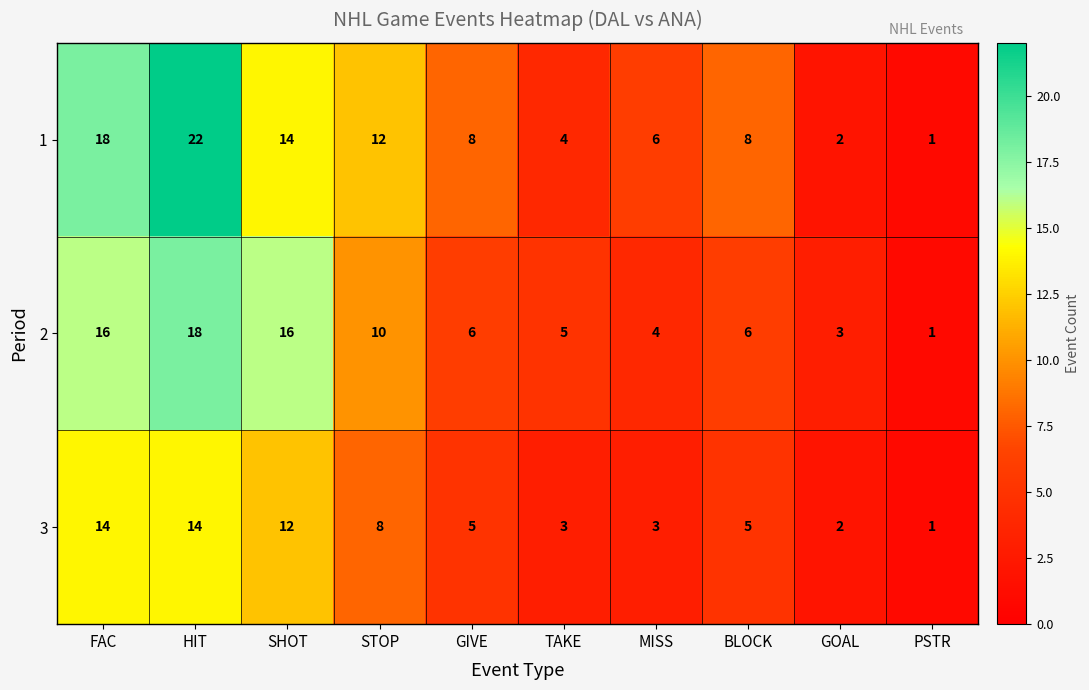

Which series has the largest range (max minus min)?

1